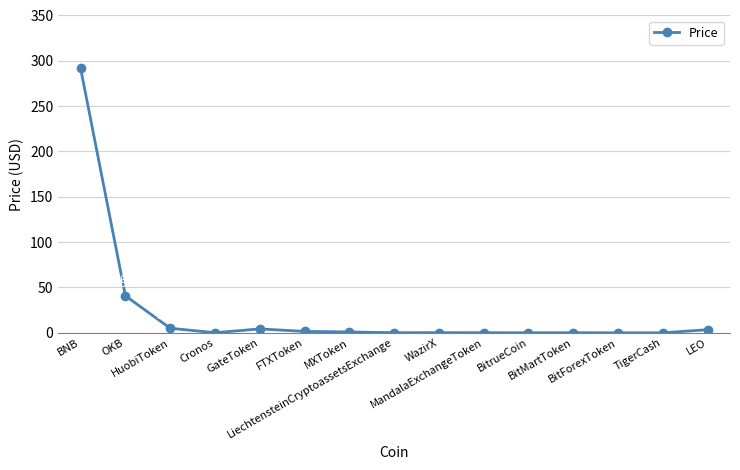

Is this an area chart (filled region under the line)?

No